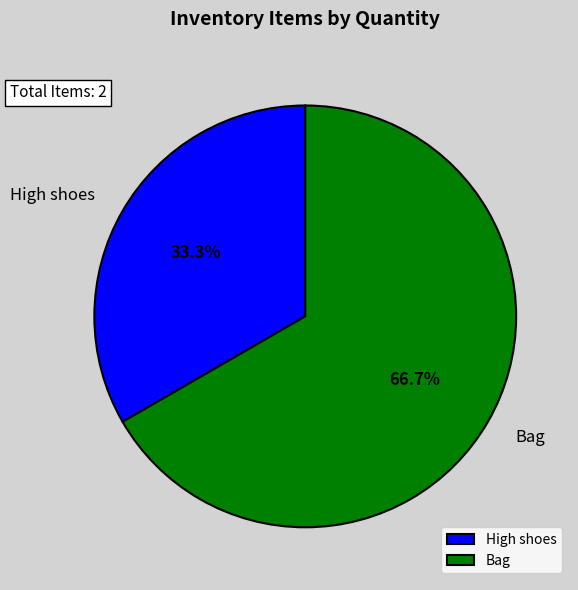

Count the number of slices in the pie.

2